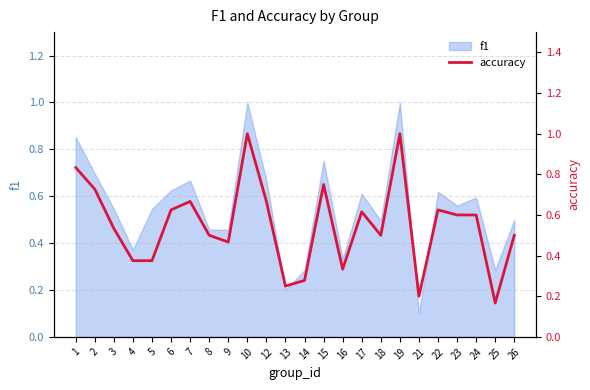

True or false: the data shows 0.8 at 18.

False